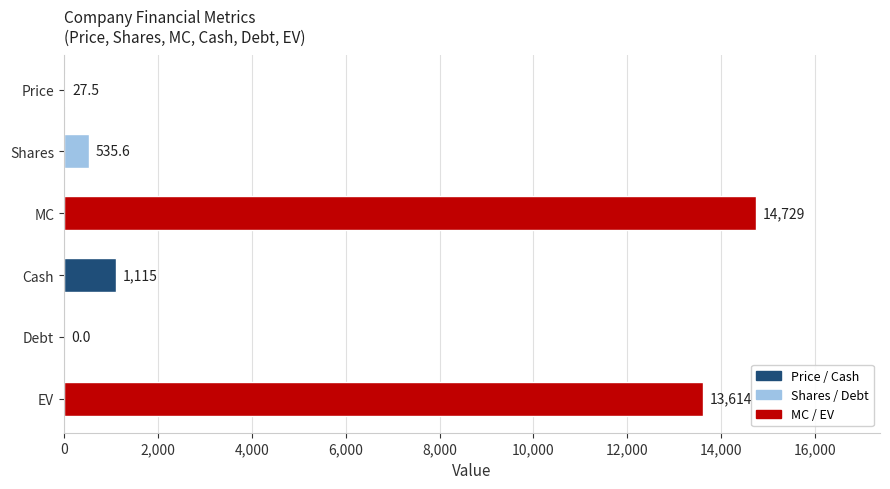

Where is the data nearest to the value 7364?

Cash